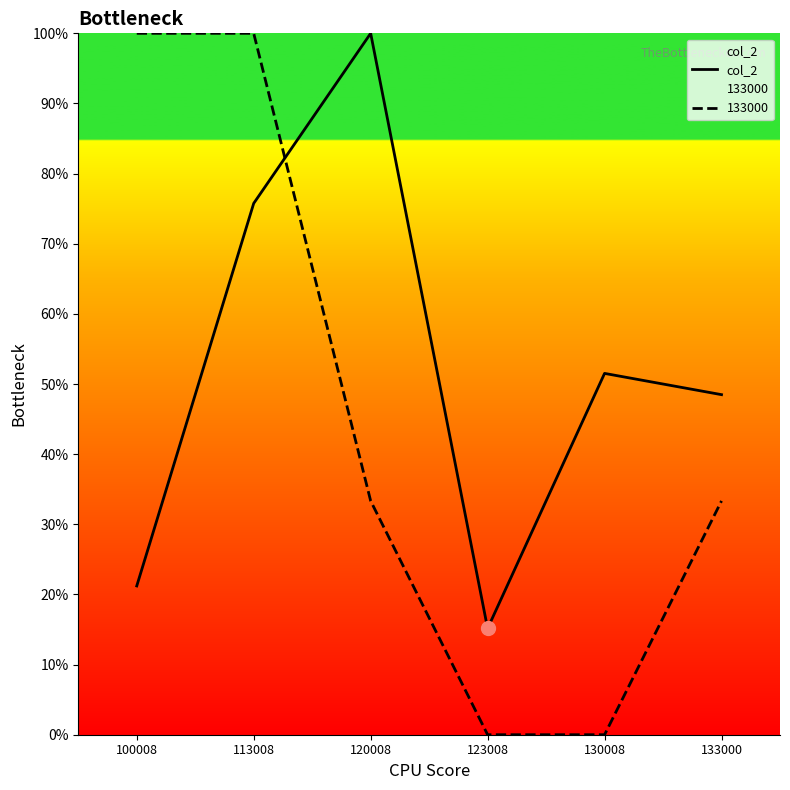

Where does the data first go above 51?

113008